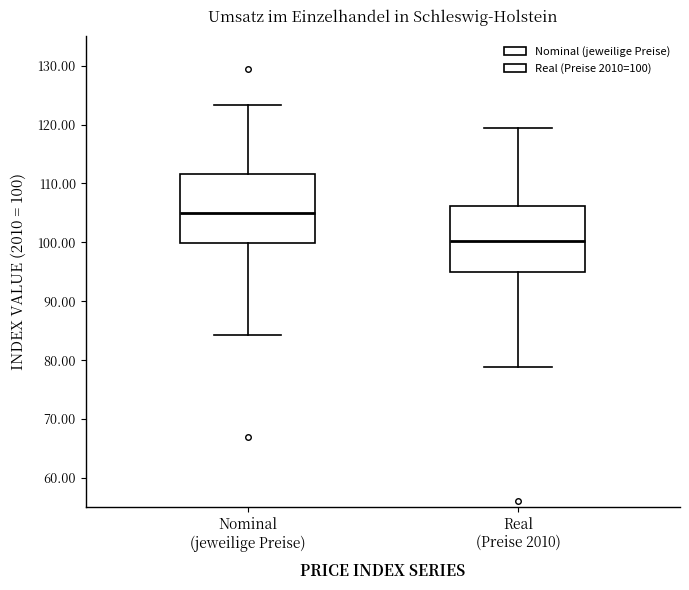

Reading left to right, read every box against the y-axis: the position of its median line, the range the box covers, and the ends of its whiskers. The values are not printed on the chart, so give them approximately, as read against the axis.

Nominal (jeweilige Preise): median 105, box 100 to 112, whiskers 84 to 123
Real (Preise 2010): median 100, box 95 to 106, whiskers 79 to 120